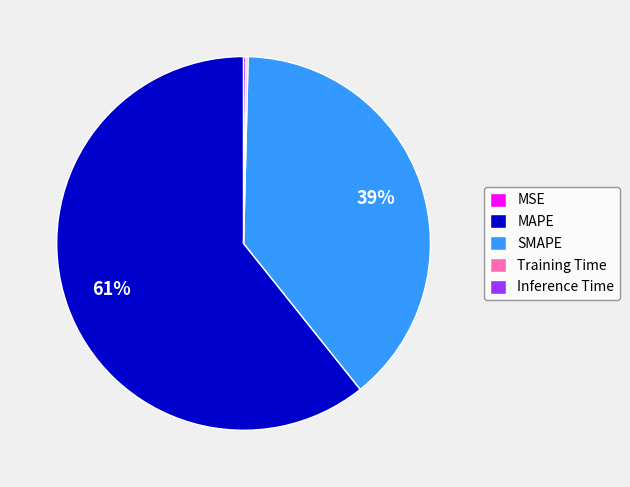

Is it true that MAPE is 61% of the pie?

True